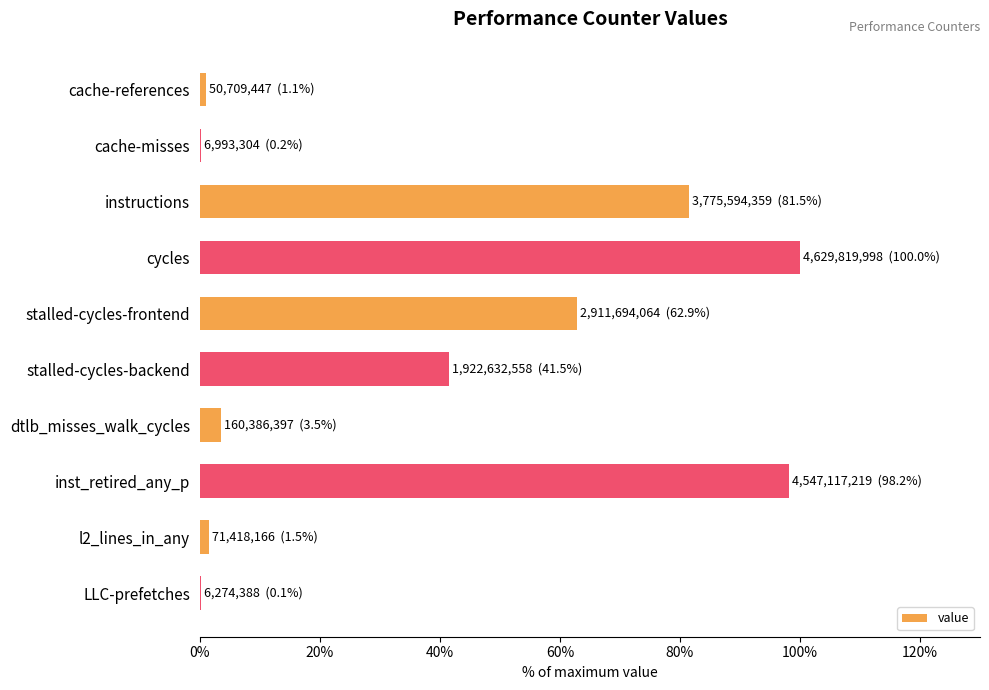

At which category does the chart reach its peak across all series?

cycles